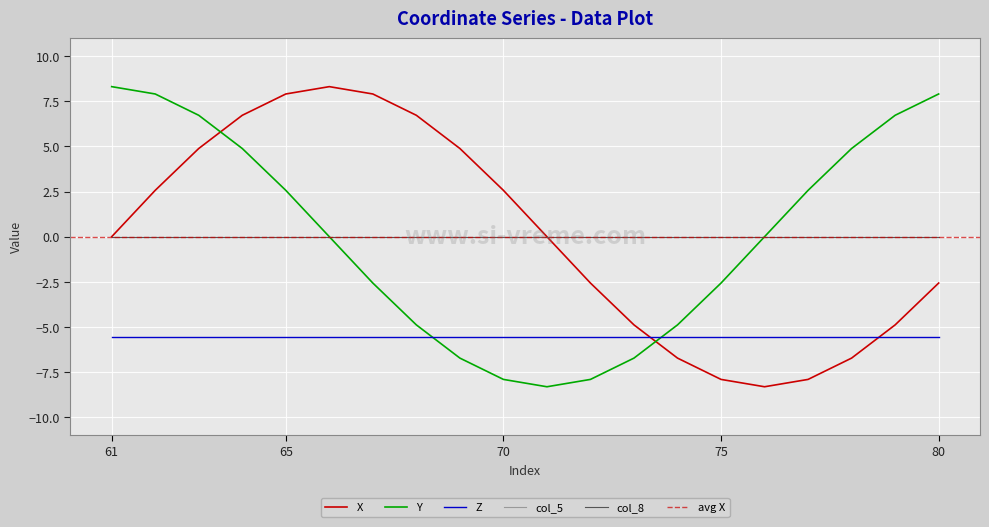

What is the lowest value of the X series?

-8.3